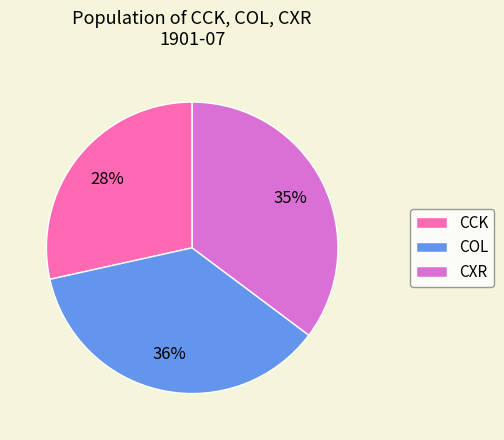

To the nearest percent, what percentage of the pie is CXR?

35%